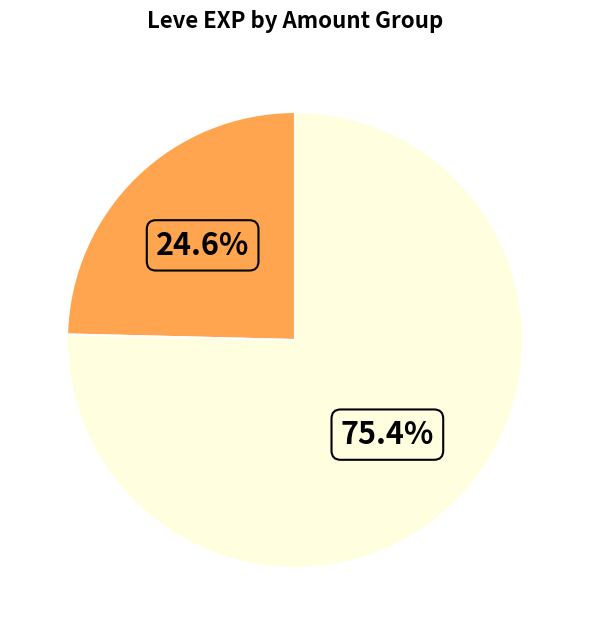

To the nearest percent, what is the average slice percentage?

50%